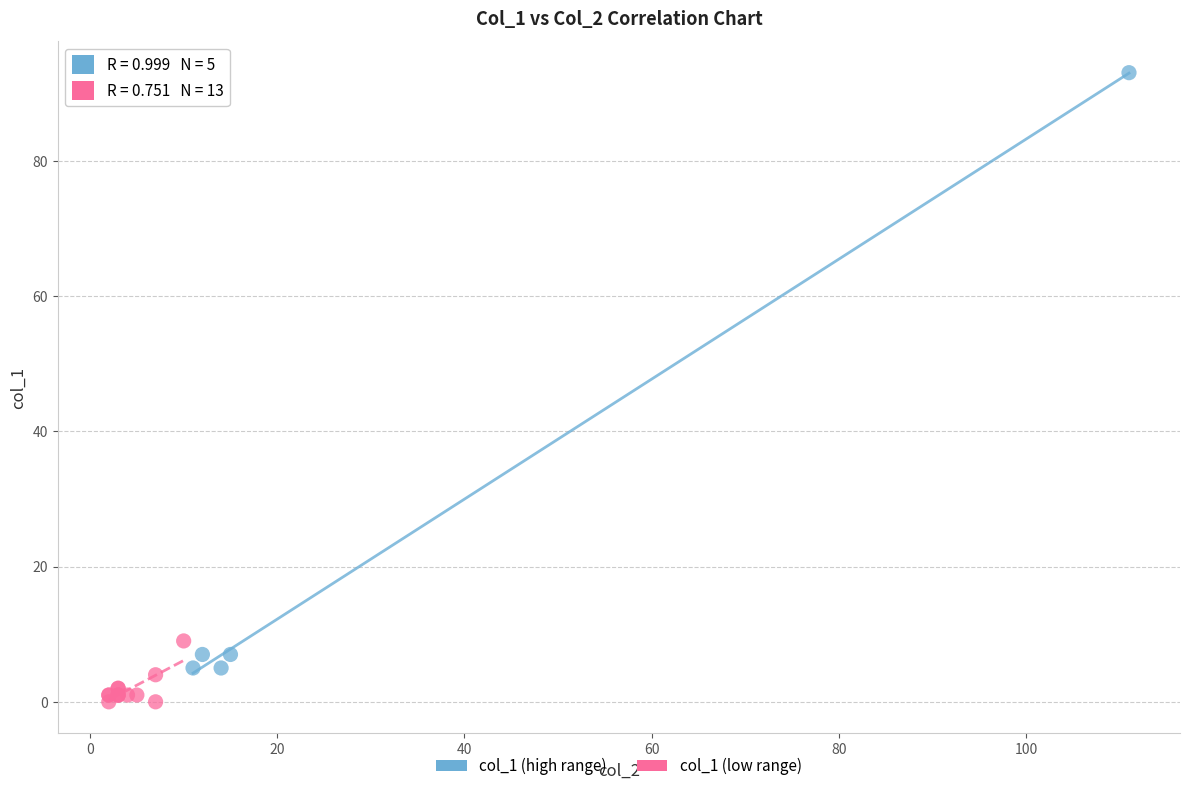

Which series has the widest spread of Y values?

col_1 (high range)